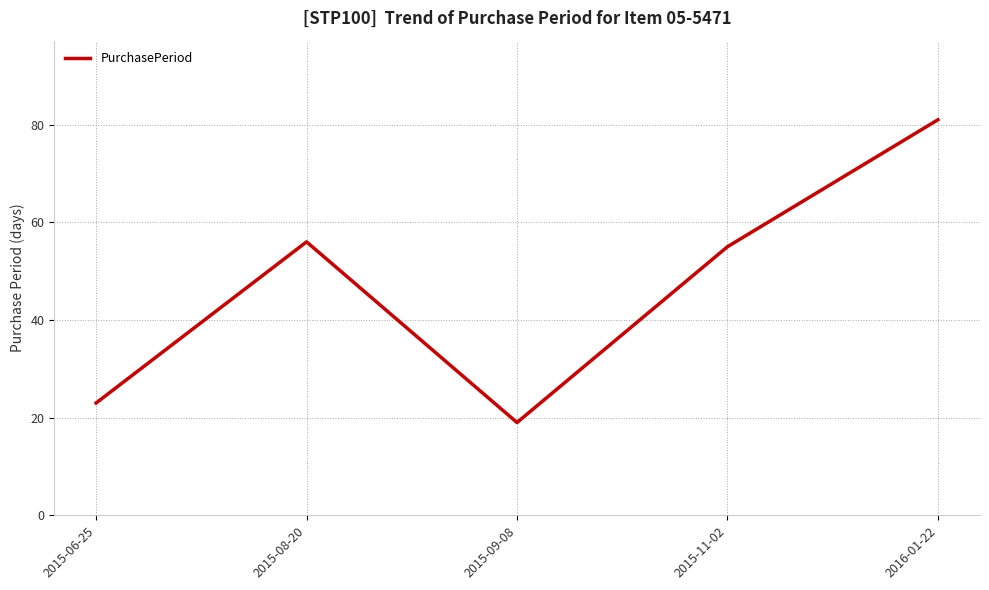

True or false: the data has more than 2 interior local peaks.

False